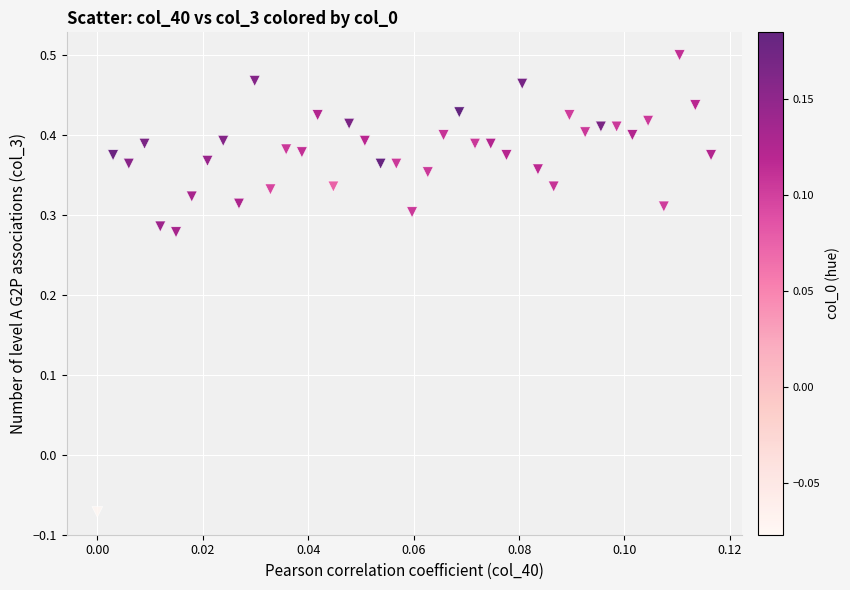

What is the range of Y values (max minus min)?

0.6